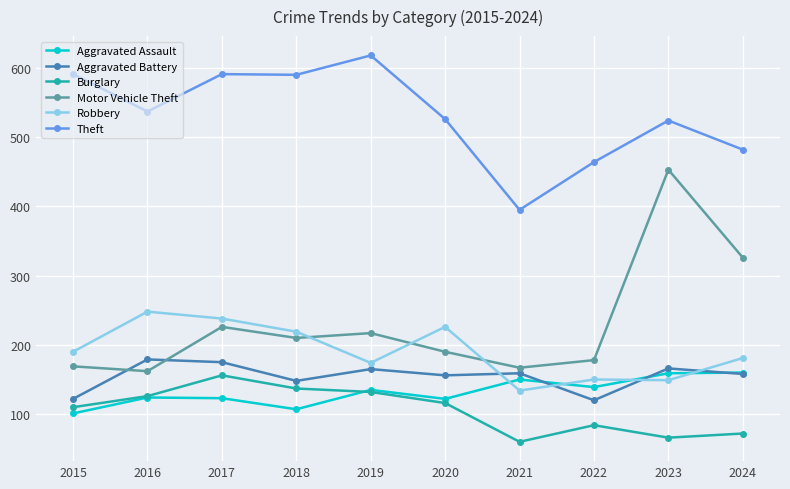

What is the sum of the Aggravated Battery values at 2017 and 2021?

334